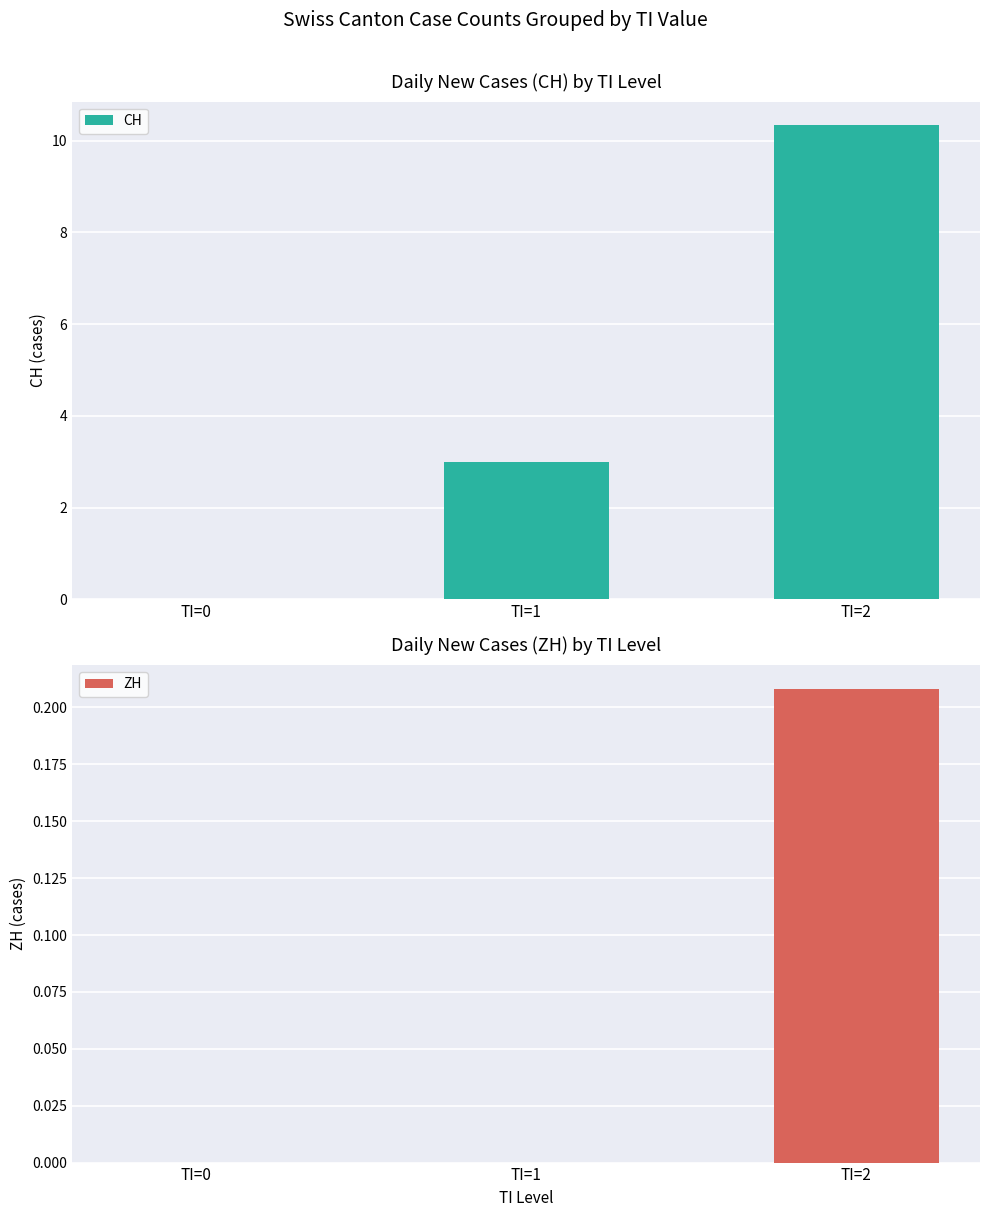

At which label is ZH closest to 0?

TI=0